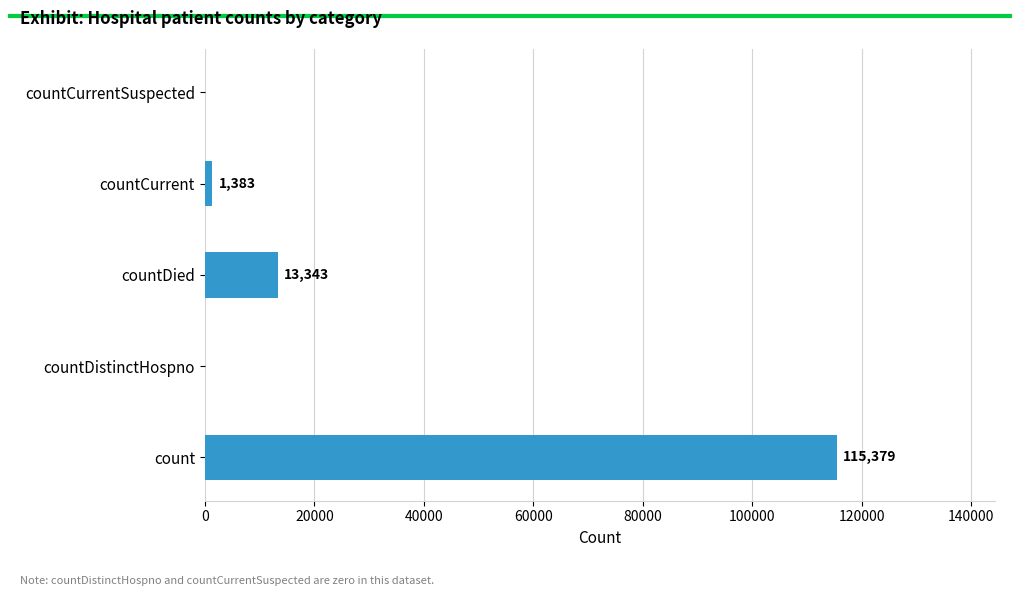

What is the maximum value shown in the chart?

115379